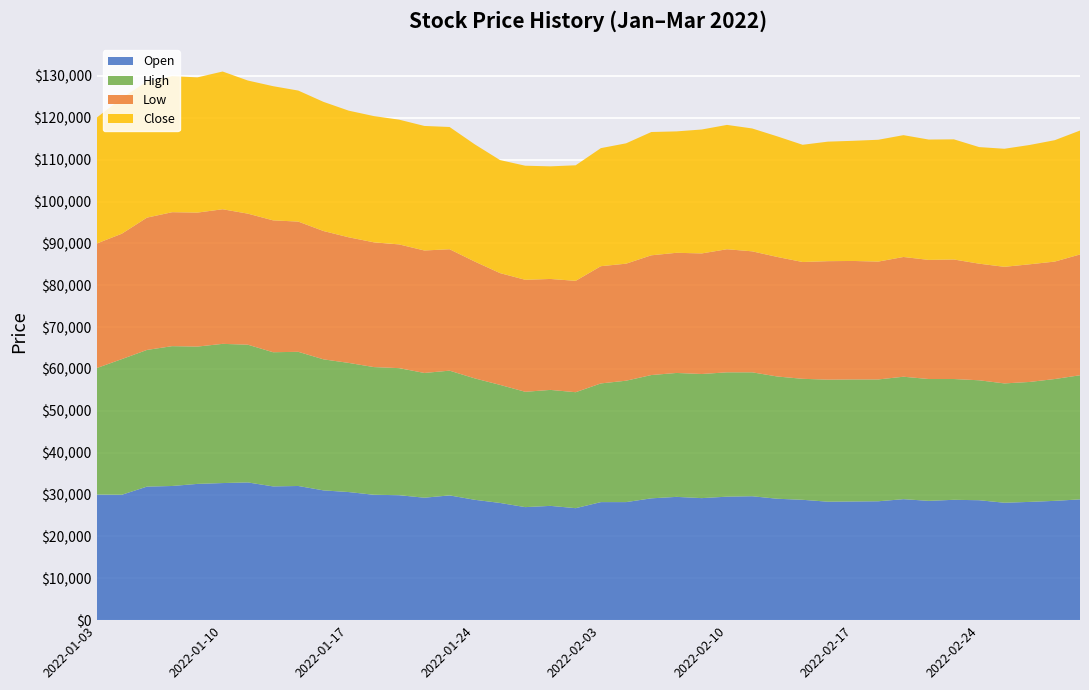

Reading left to right, list all the values displayed in this chart.

Close: 2022-01-03=30050	2022-01-04=32400	2022-01-05=32550	2022-01-06=32500	2022-01-07=32300	2022-01-10=32900	2022-01-11=31800	2022-01-12=32050	2022-01-13=31300	2022-01-14=30850	2022-01-17=30250	2022-01-18=30150	2022-01-19=29800	2022-01-20=29750	2022-01-21=29200	2022-01-24=28000	2022-01-25=27000	2022-01-26=27250	2022-01-27=26900	2022-01-28=27600	2022-02-03=28200	2022-02-04=28750	2022-02-07=29450	2022-02-08=29000	2022-02-09=29600	2022-02-10=29700	2022-02-11=29350	2022-02-14=28800	2022-02-15=28000	2022-02-16=28550	2022-02-17=28700	2022-02-18=29100	2022-02-21=29100	2022-02-22=28750	2022-02-23=28700	2022-02-24=27850	2022-02-25=28200	2022-02-28=28500	2022-03-02=29000	2022-03-03=29600
High: 2022-01-03=30200	2022-01-04=32400	2022-01-05=32650	2022-01-06=33400	2022-01-07=32800	2022-01-10=33250	2022-01-11=32900	2022-01-12=32050	2022-01-13=32050	2022-01-14=31300	2022-01-17=30850	2022-01-18=30500	2022-01-19=30350	2022-01-20=29800	2022-01-21=29800	2022-01-24=29000	2022-01-25=28200	2022-01-26=27550	2022-01-27=27700	2022-01-28=27700	2022-02-03=28350	2022-02-04=29000	2022-02-07=29450	2022-02-08=29600	2022-02-09=29650	2022-02-10=29700	2022-02-11=29600	2022-02-14=29200	2022-02-15=28900	2022-02-16=29150	2022-02-17=29150	2022-02-18=29100	2022-02-21=29250	2022-02-22=29100	2022-02-23=28850	2022-02-24=28650	2022-02-25=28500	2022-02-28=28650	2022-03-02=29100	2022-03-03=29650
Low: 2022-01-03=29750	2022-01-04=29950	2022-01-05=31600	2022-01-06=32000	2022-01-07=32000	2022-01-10=32150	2022-01-11=31300	2022-01-12=31500	2022-01-13=31100	2022-01-14=30650	2022-01-17=30000	2022-01-18=29800	2022-01-19=29550	2022-01-20=29250	2022-01-21=29000	2022-01-24=27900	2022-01-25=26700	2022-01-26=26750	2022-01-27=26500	2022-01-28=26600	2022-02-03=28000	2022-02-04=27950	2022-02-07=28600	2022-02-08=28700	2022-02-09=28800	2022-02-10=29400	2022-02-11=28900	2022-02-14=28550	2022-02-15=27900	2022-02-16=28300	2022-02-17=28300	2022-02-18=28150	2022-02-21=28600	2022-02-22=28450	2022-02-23=28550	2022-02-24=27850	2022-02-25=27850	2022-02-28=28100	2022-03-02=28050	2022-03-03=28850
Open: 2022-01-03=30000	2022-01-04=29950	2022-01-05=31900	2022-01-06=32050	2022-01-07=32550	2022-01-10=32750	2022-01-11=32900	2022-01-12=31950	2022-01-13=32050	2022-01-14=31000	2022-01-17=30600	2022-01-18=29950	2022-01-19=29850	2022-01-20=29250	2022-01-21=29800	2022-01-24=28750	2022-01-25=28000	2022-01-26=27000	2022-01-27=27300	2022-01-28=26750	2022-02-03=28200	2022-02-04=28200	2022-02-07=29100	2022-02-08=29450	2022-02-09=29150	2022-02-10=29500	2022-02-11=29600	2022-02-14=29000	2022-02-15=28750	2022-02-16=28300	2022-02-17=28350	2022-02-18=28400	2022-02-21=28900	2022-02-22=28500	2022-02-23=28750	2022-02-24=28650	2022-02-25=28050	2022-02-28=28250	2022-03-02=28500	2022-03-03=28850